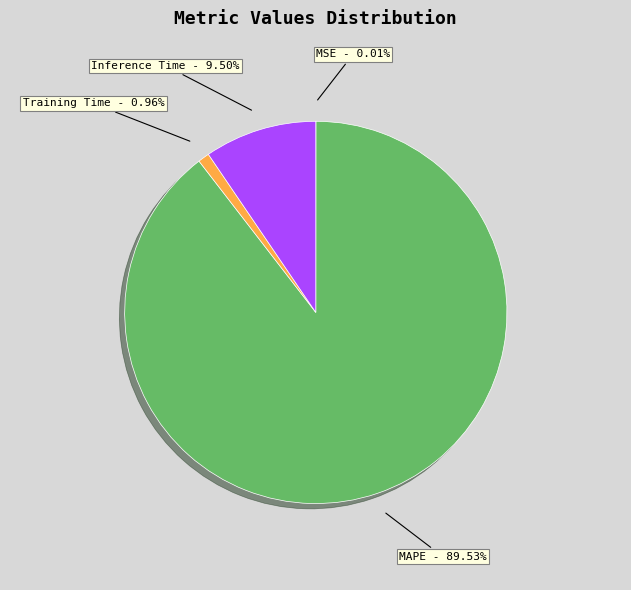

Does MAPE - 89.53% represent more than half of the total?

Yes